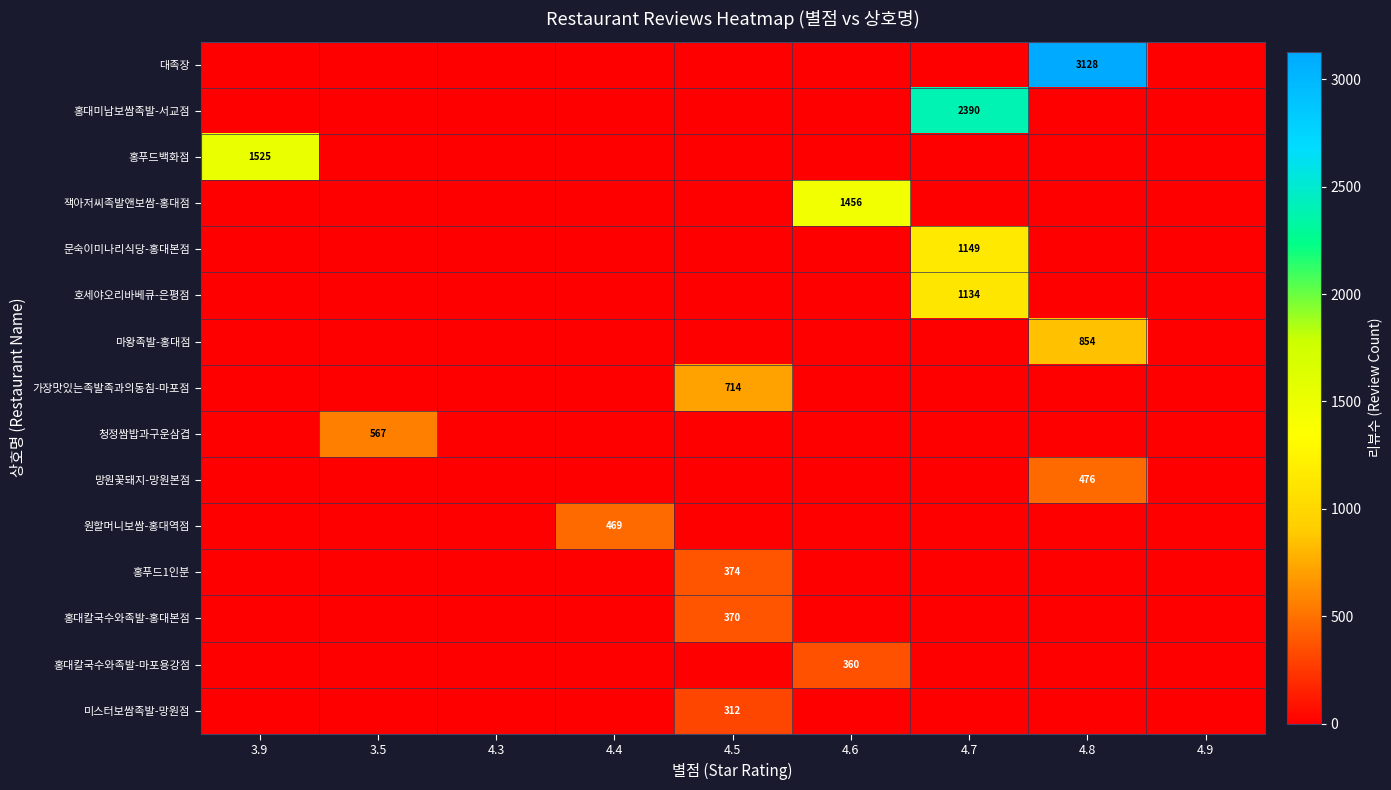

At how many categories does at least one series exceed 283?

7